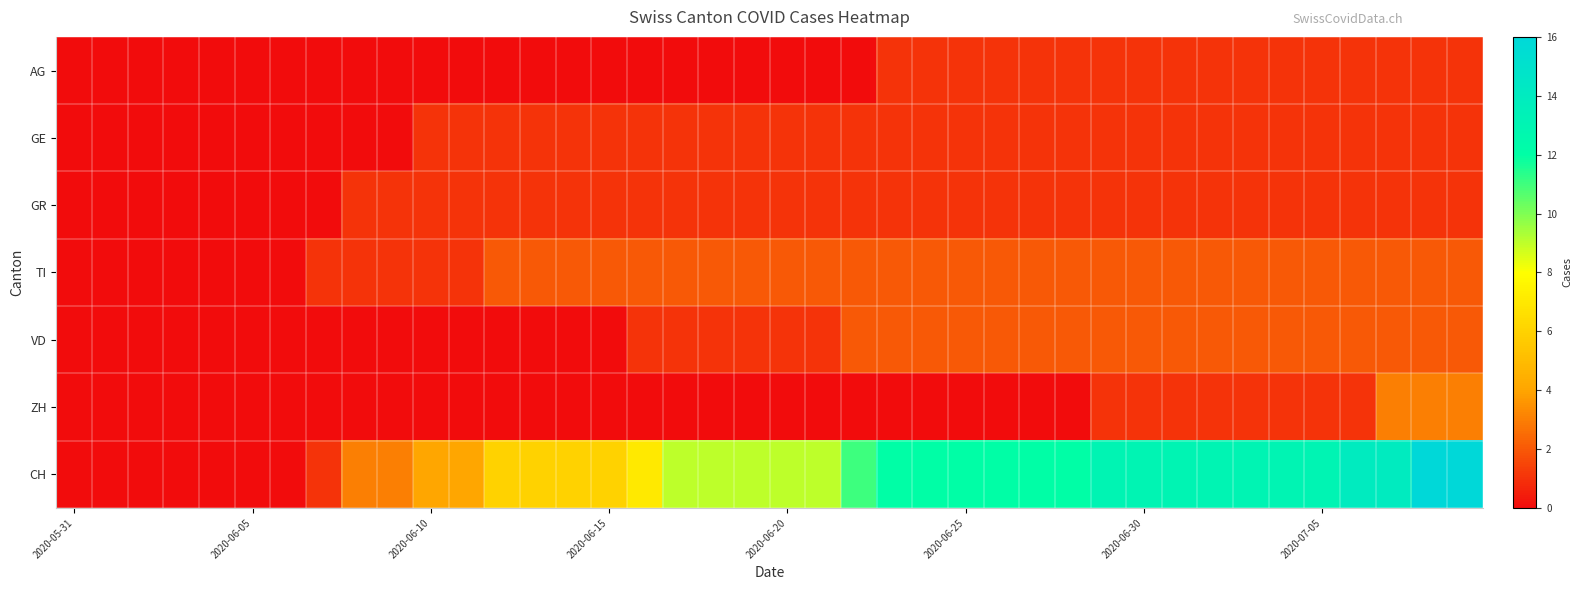

At how many categories does at least one series exceed 8?

23